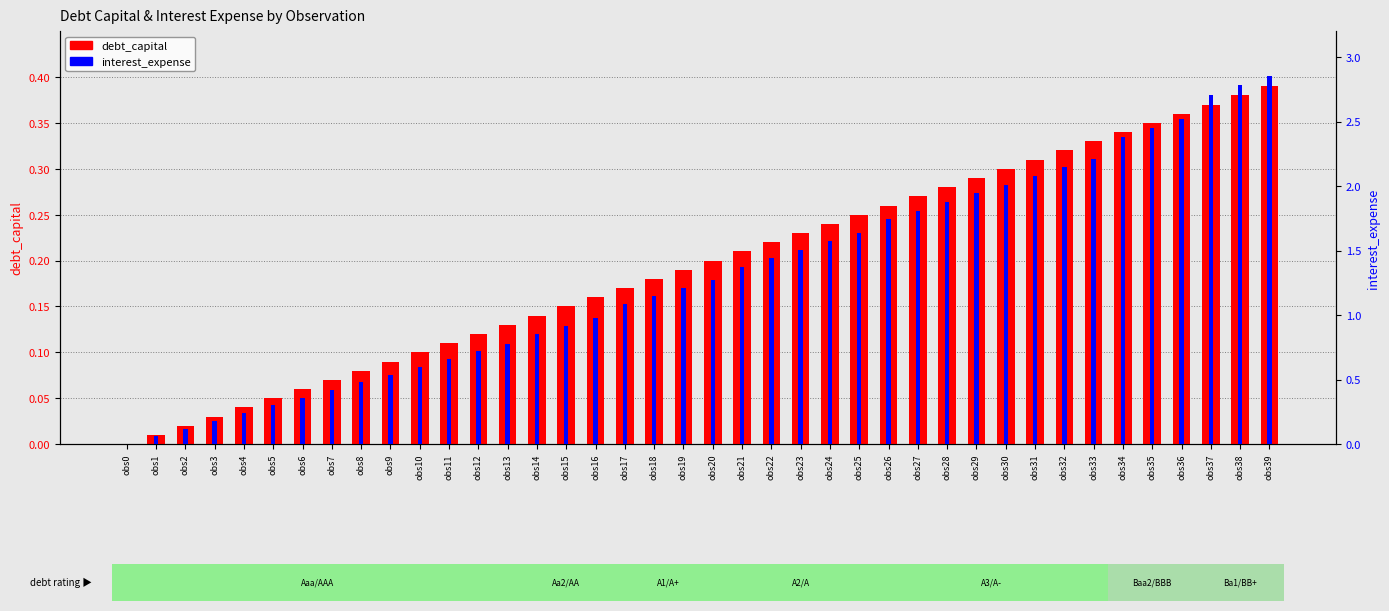

True or false: debt_capital has a value of 0.3 at obs33.

True